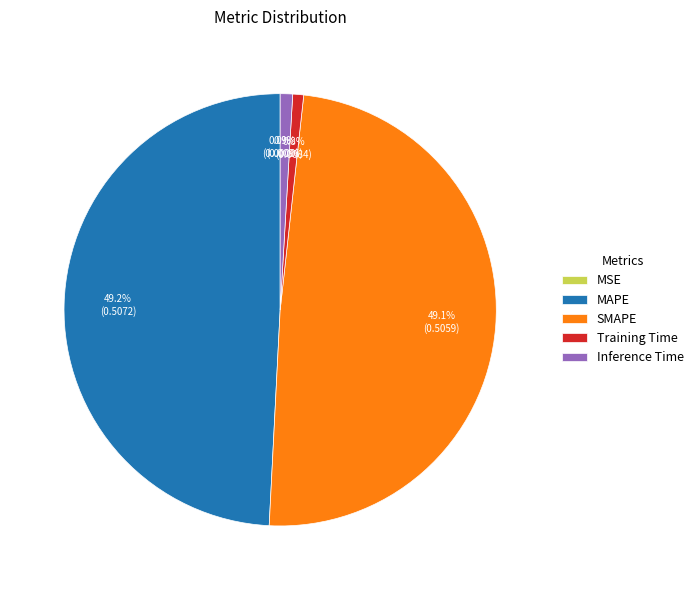

What portion of the pie excludes MAPE?

50.8%